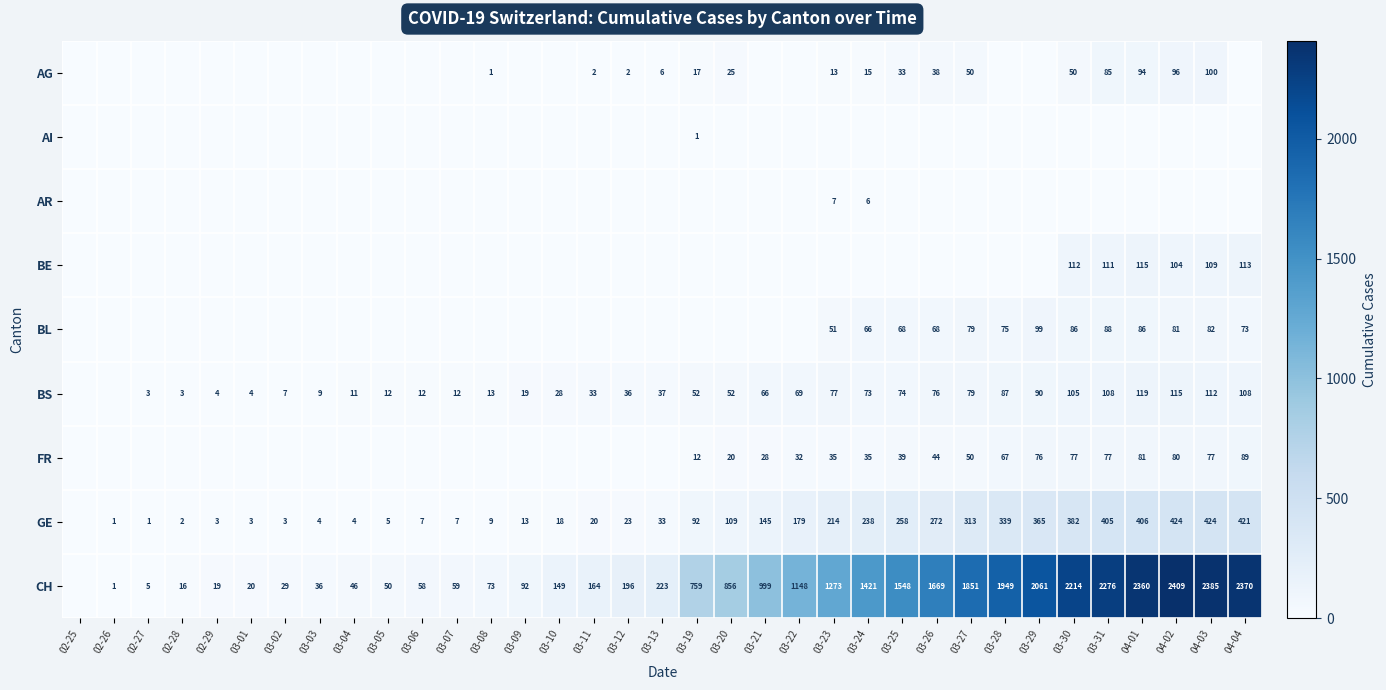

Which has a higher value, 03-13 or 03-28?

03-13